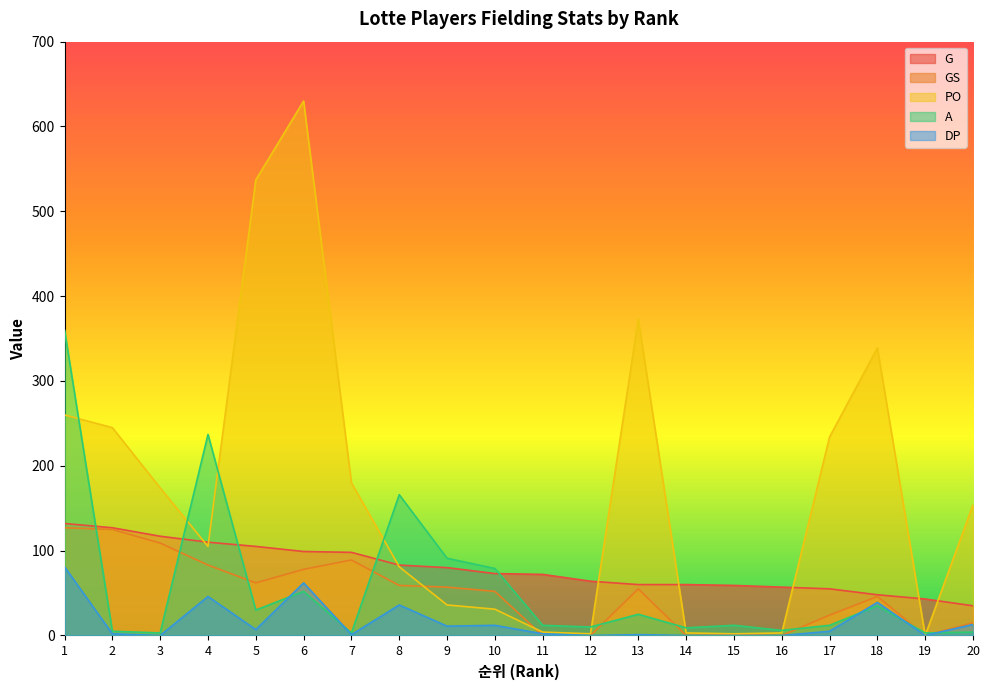

What are all the series names shown in the legend?

G, GS, PO, A, DP